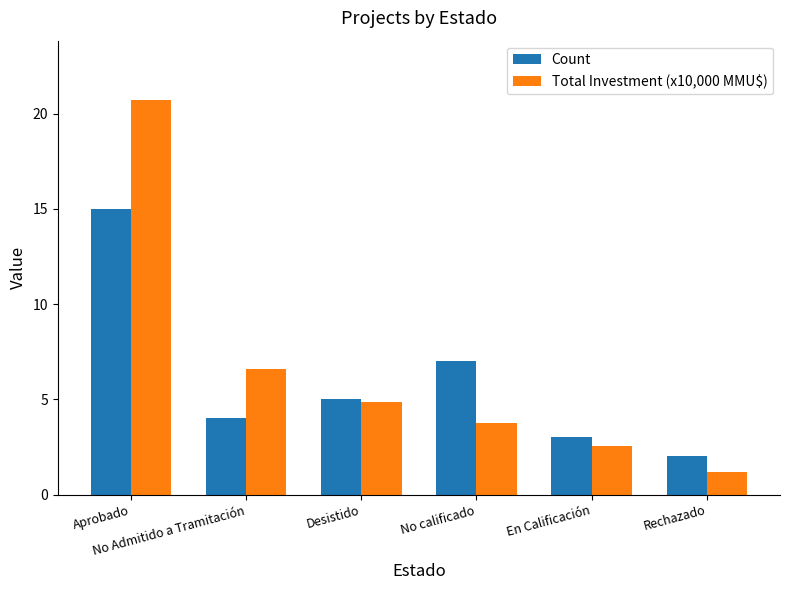

What is the value of the Count bar at the 6th from the left?

2.0